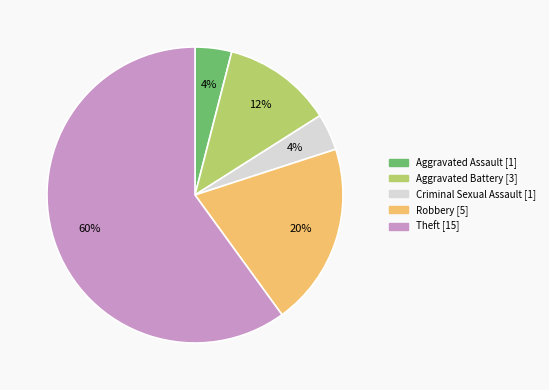

Between Robbery and Criminal Sexual Assault, which is larger?

Robbery